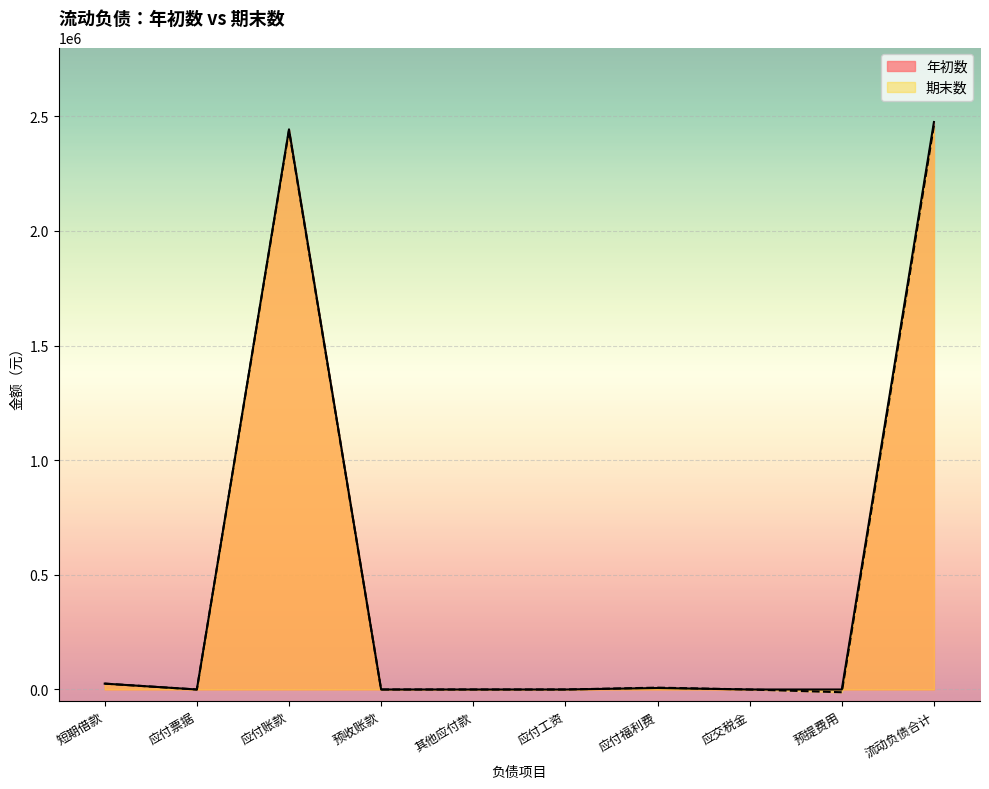

Does the chart display data point markers on the line(s)?

No